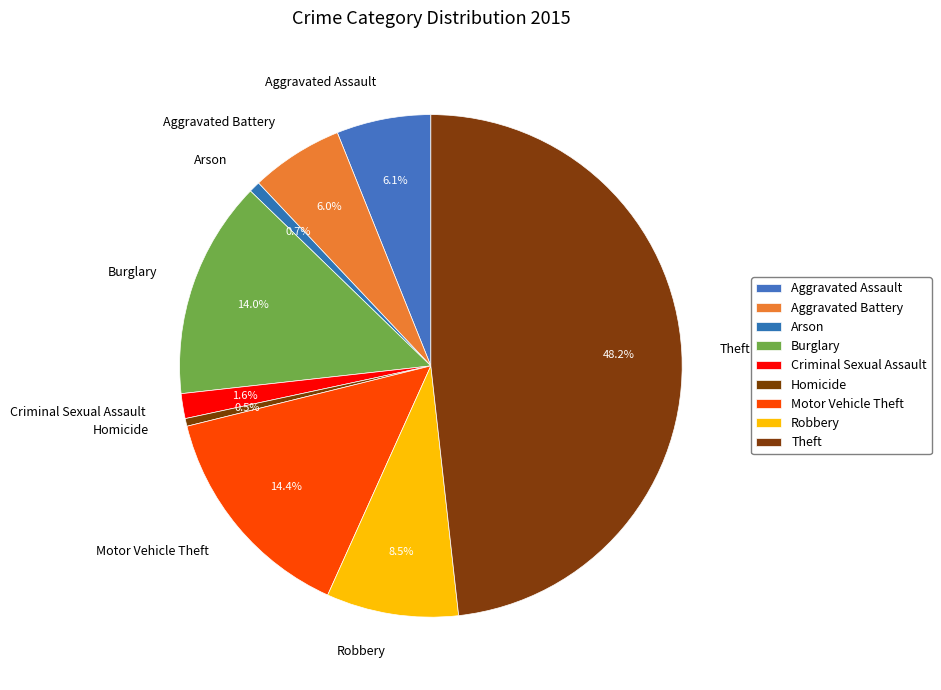

How many slices are in this pie chart?

9